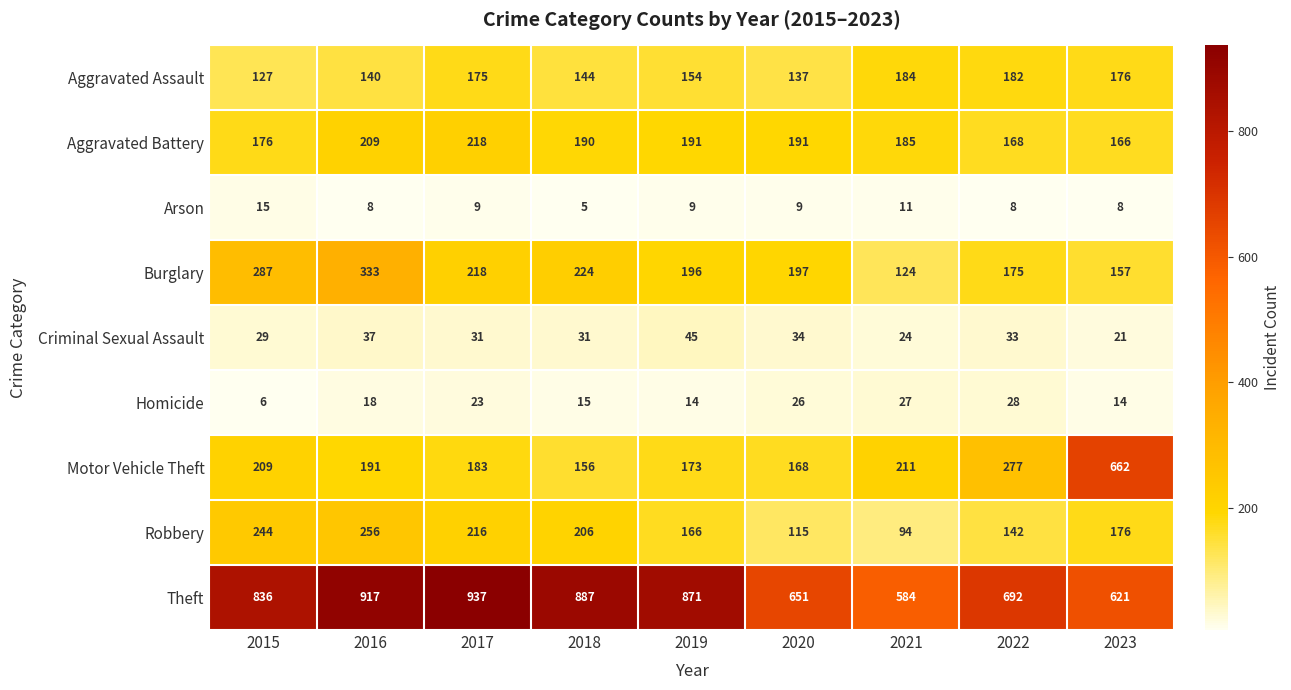

Rank the series at 2015 from lowest to highest value.

Homicide, Arson, Criminal Sexual Assault, Aggravated Assault, Aggravated Battery, Motor Vehicle Theft, Robbery, Burglary, Theft